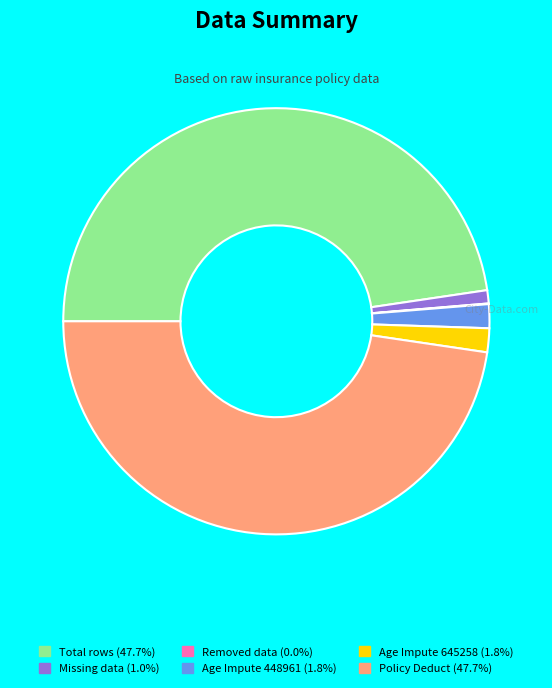

Is Policy Deduct the majority of the pie?

No